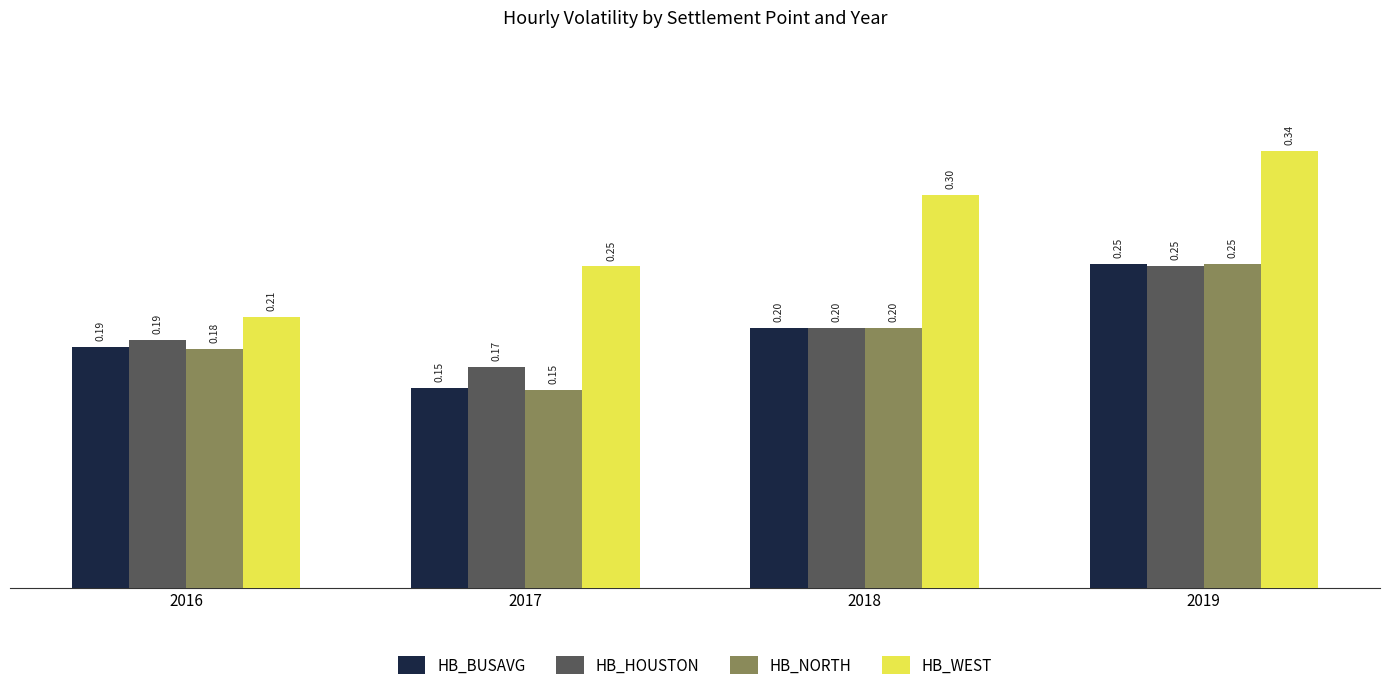

What is the value of the HB_NORTH bar at the 4th from the left?

0.2